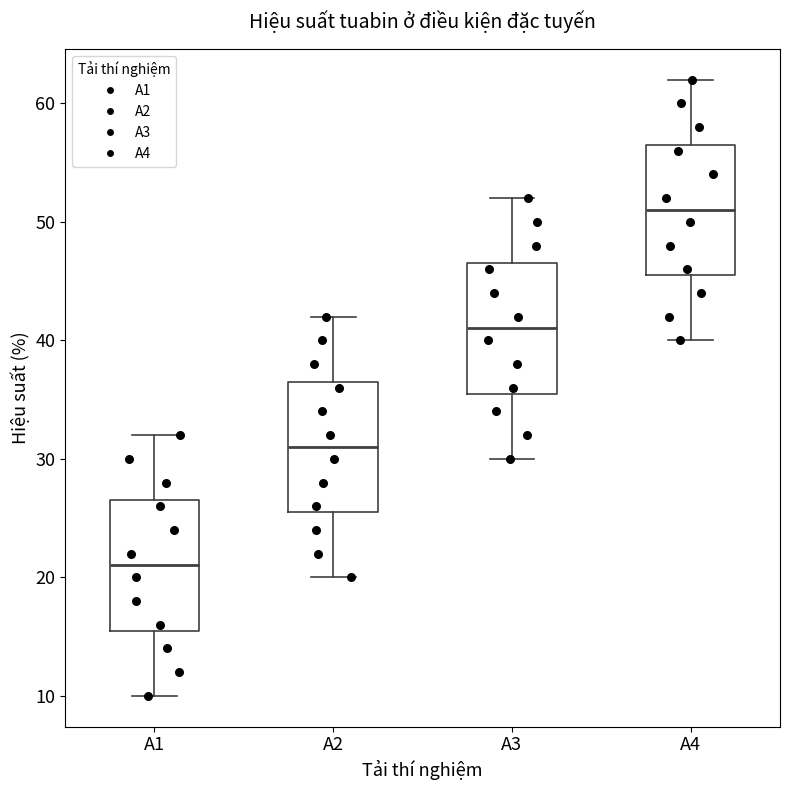

Which box has the highest median line?

A4